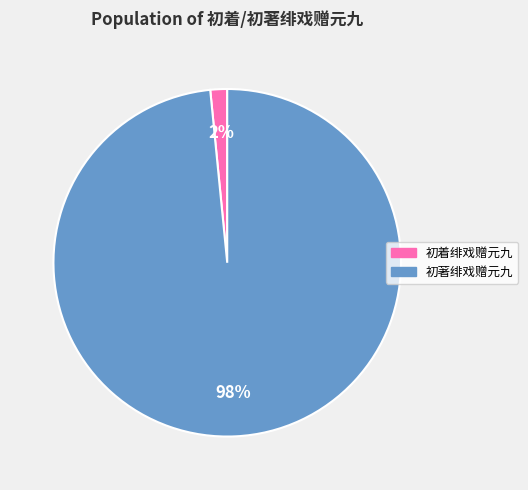

Combined, do 初着绯戏赠元九 and 初著绯戏赠元九 account for over 50%?

Yes